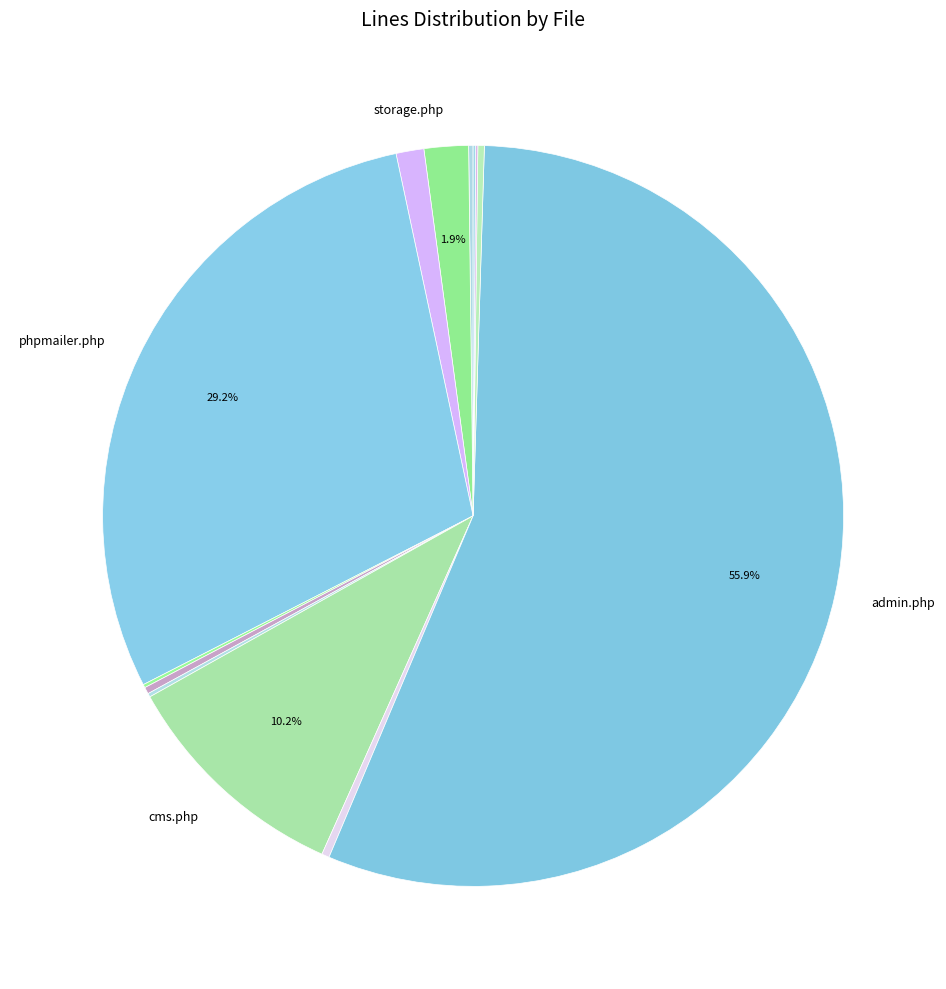

Rank the categories by value from lowest to highest.

_locked.php (users), _locked.php (forms), edit.php (pages), create.php, update.php, add.php, edit.php (forms), check-module-integrity.php, revisions.php, storage.php, cms.php, phpmailer.php, admin.php